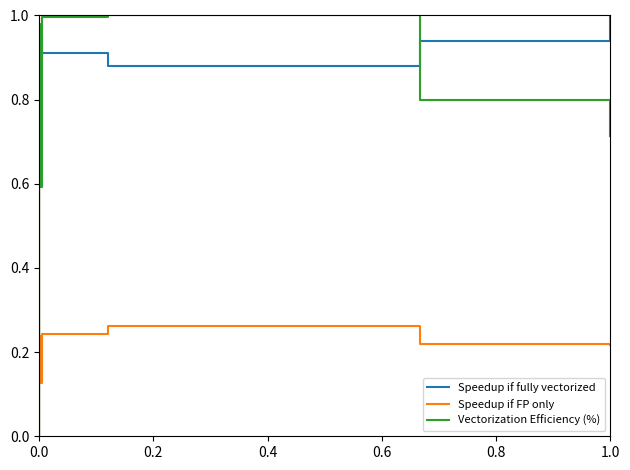

What is the sum of all Speedup if FP only values?

2.7